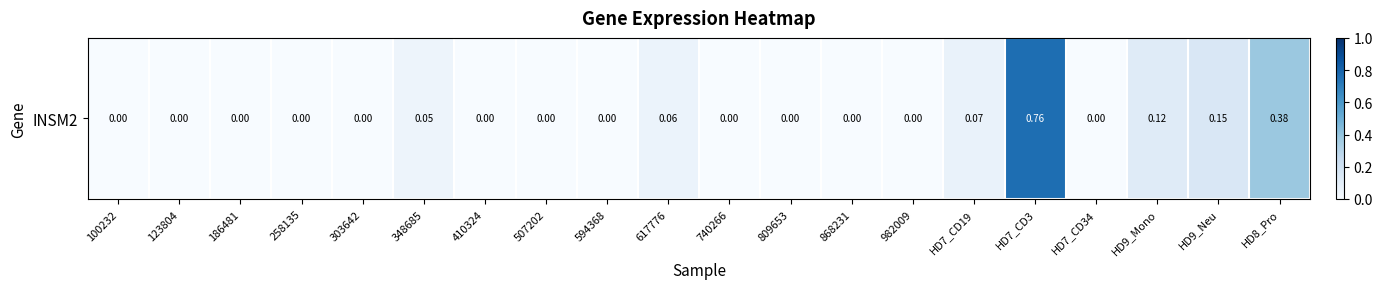

The chart shows a value of -0.5 at 410324. True or false?

False